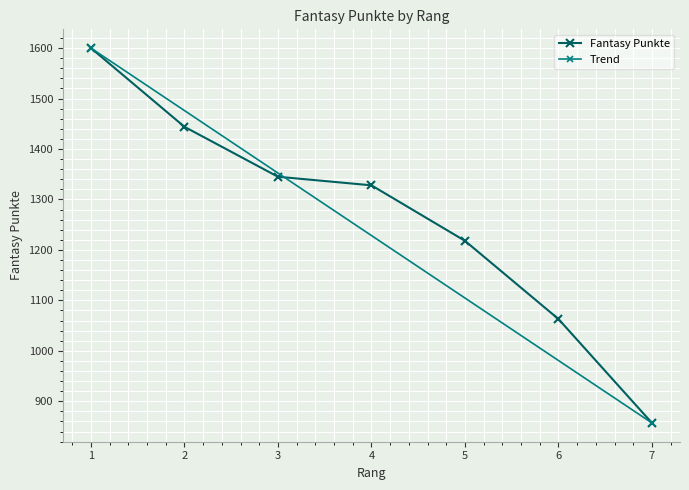

At which label is the value closest to 1228?

5